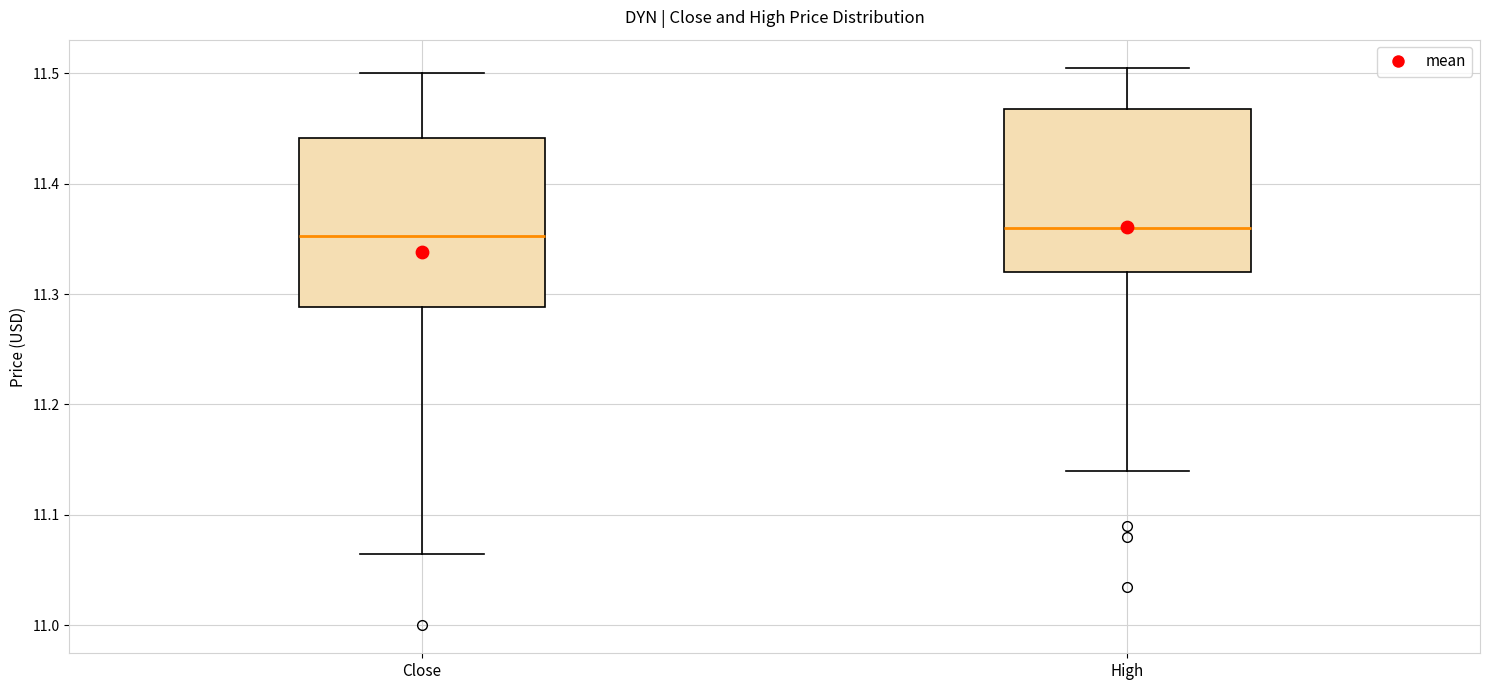

Reading left to right, transcribe this box plot: for each box, give where its median line is, the range the box spans, and where its two whiskers end, as read against the y-axis. The values are not printed on the chart, so give them approximately, as read against the axis.

Close: median 11.35, box 11.29 to 11.44, whiskers 11.06 to 11.50
High: median 11.36, box 11.32 to 11.47, whiskers 11.14 to 11.51